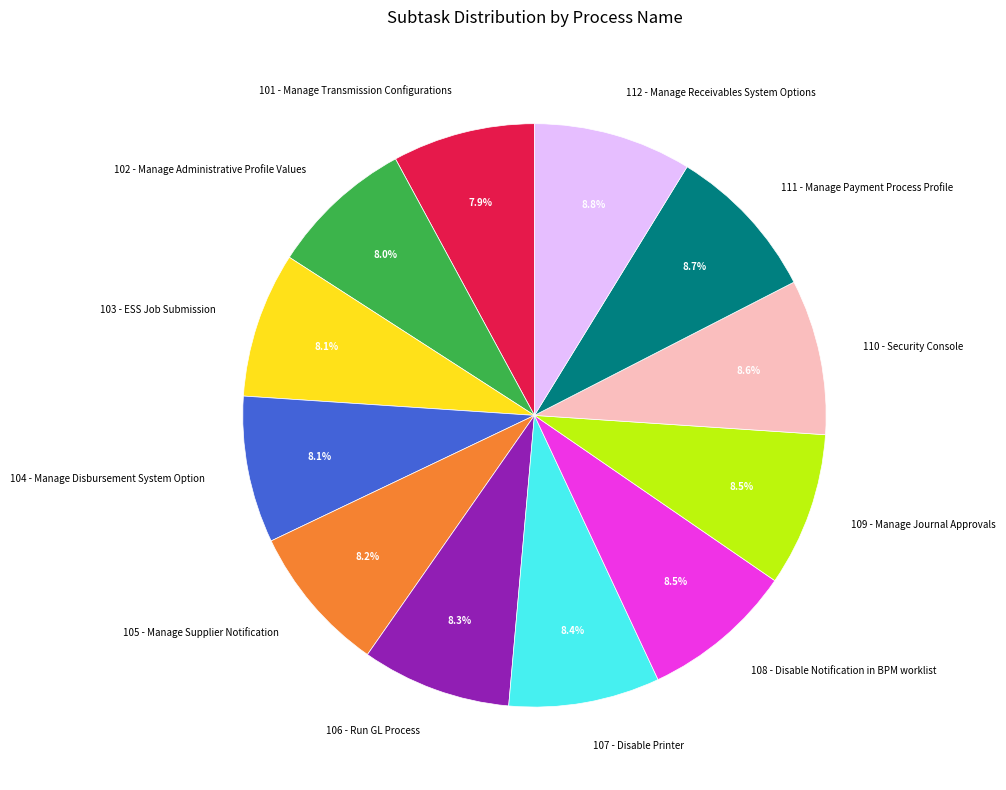

How many segments does this pie chart have?

12